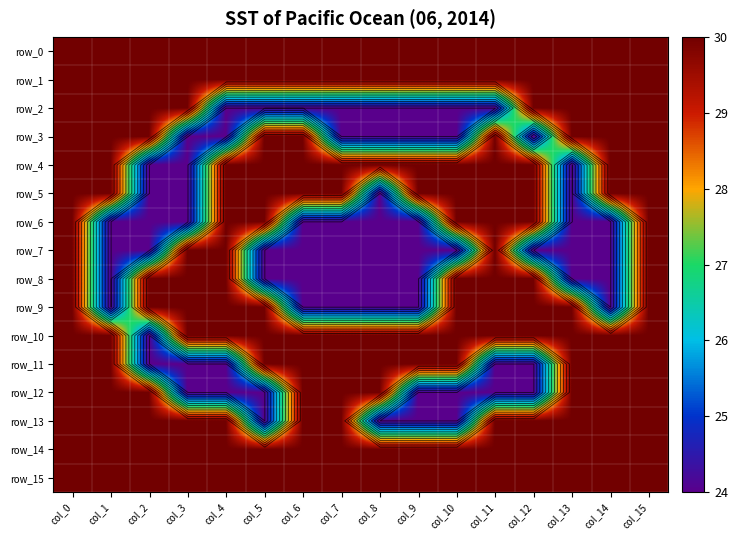

Between col_11 and col_2, which is larger?

col_11